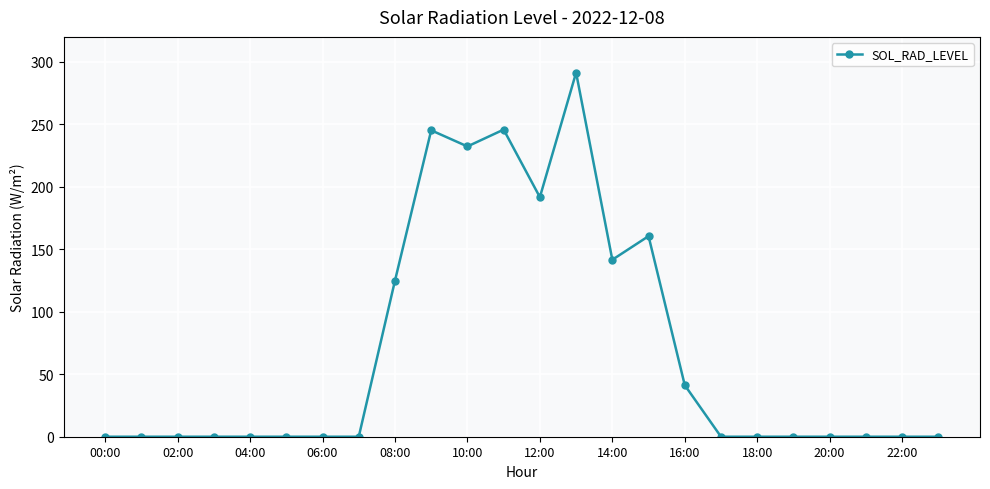

What is the value of the 15th point from the left?

141.6